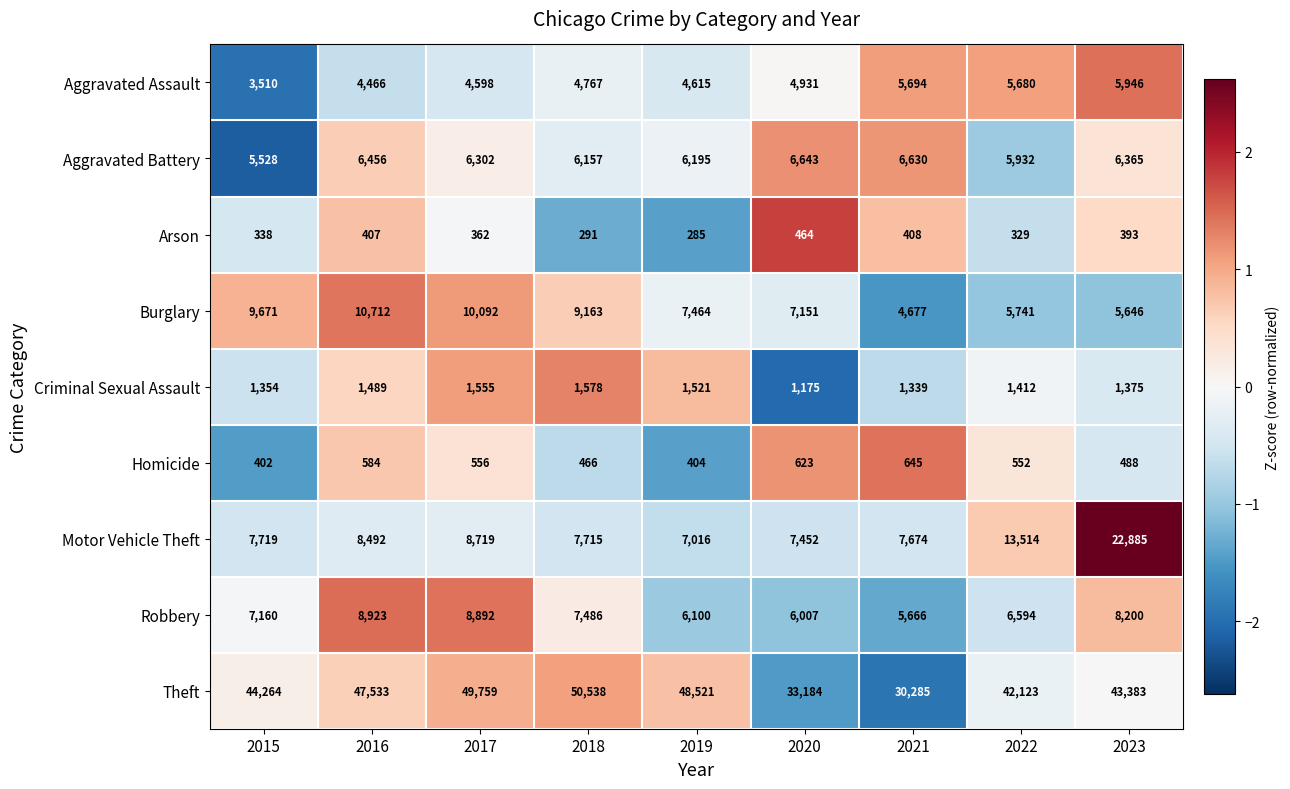

Which series has the largest range (max minus min)?

Theft